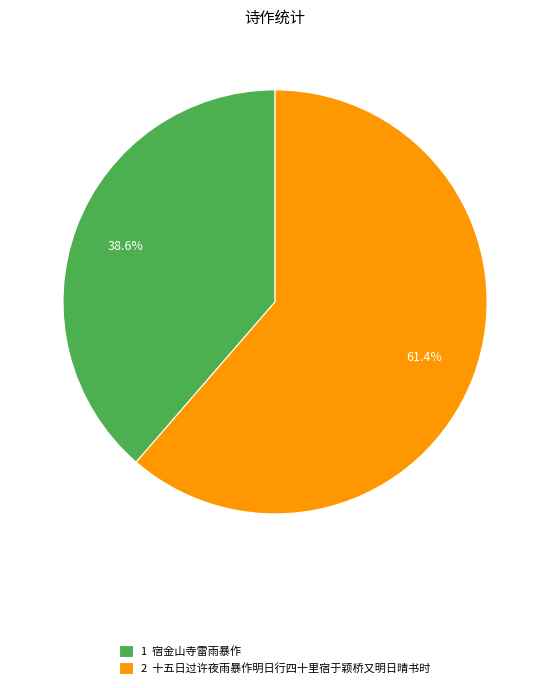

What is the smallest slice in the pie chart?

1 宿金山寺雷雨暴作